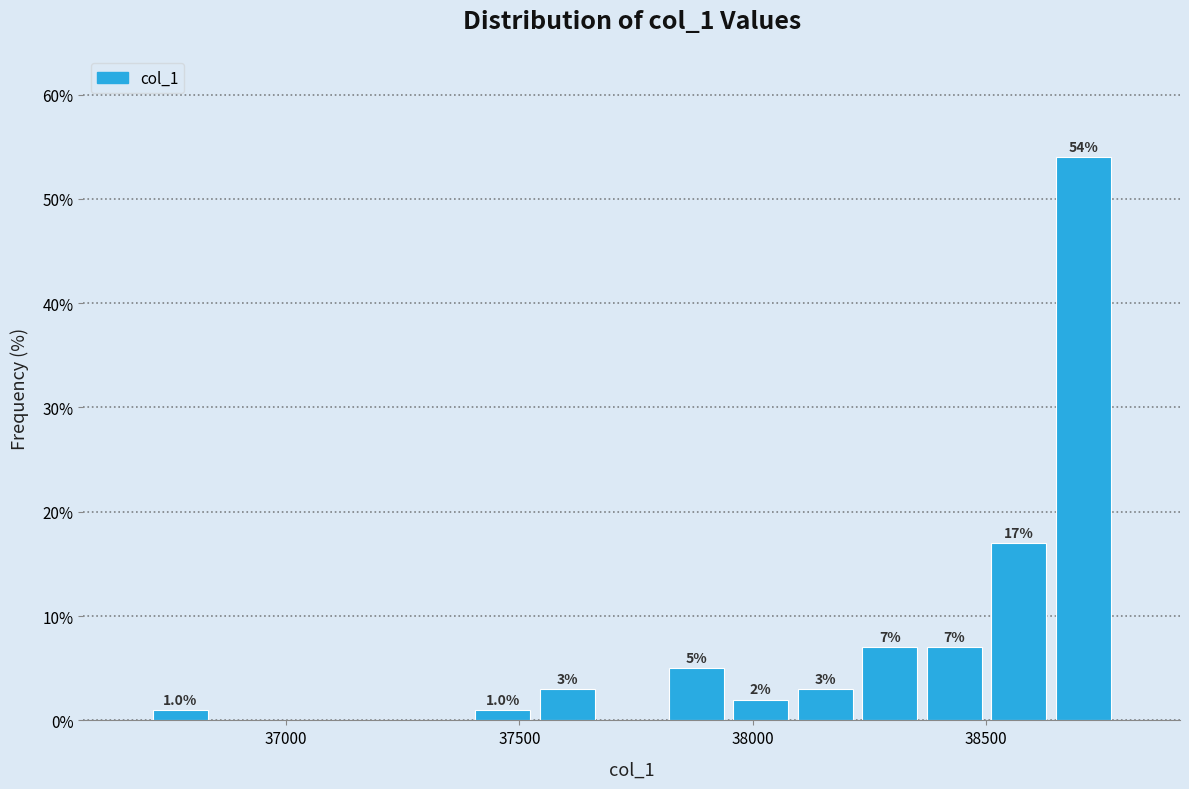

Around what value on the x-axis is the tallest bar? Give the approximate position of its centre, as read against the axis.

38700